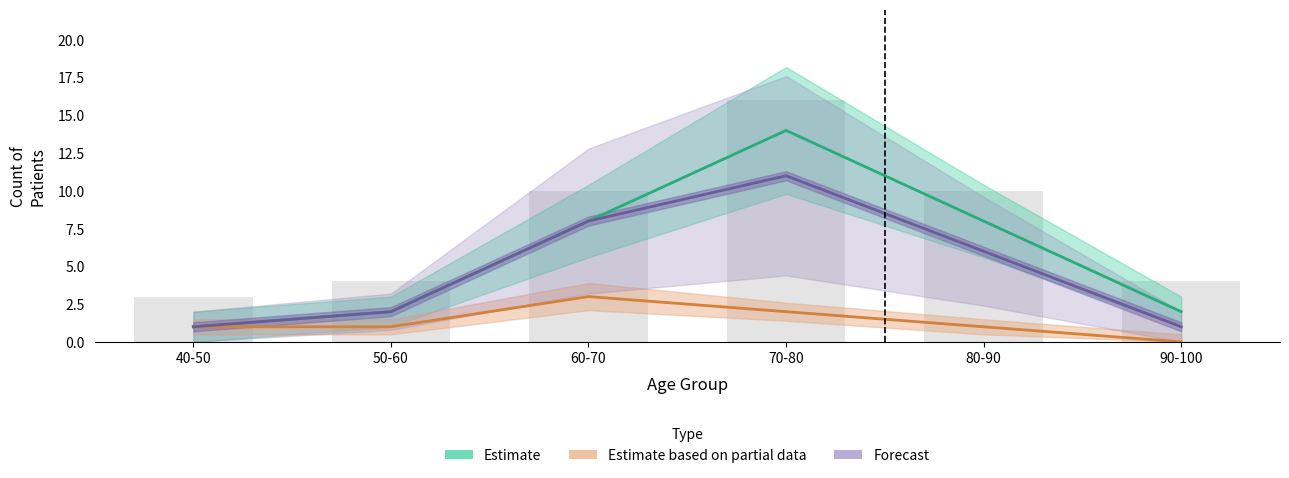

What is the label of the 1st bar from the right?

90-100